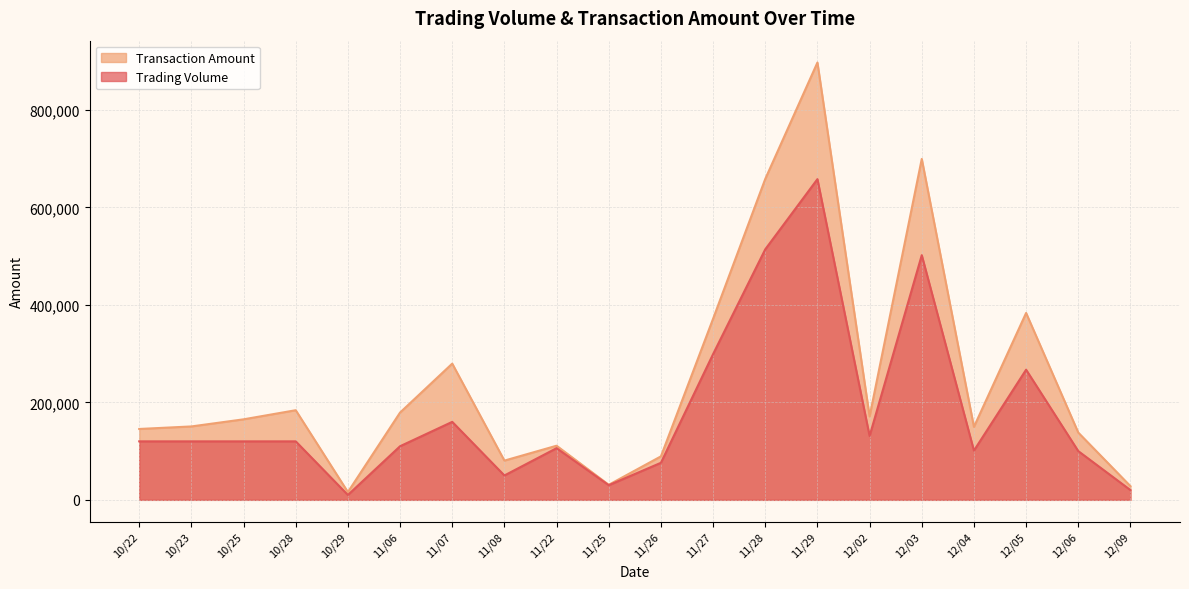

Is the value of Trading Volume at 11/29 greater than the value of Transaction Amount at 12/06?

Yes